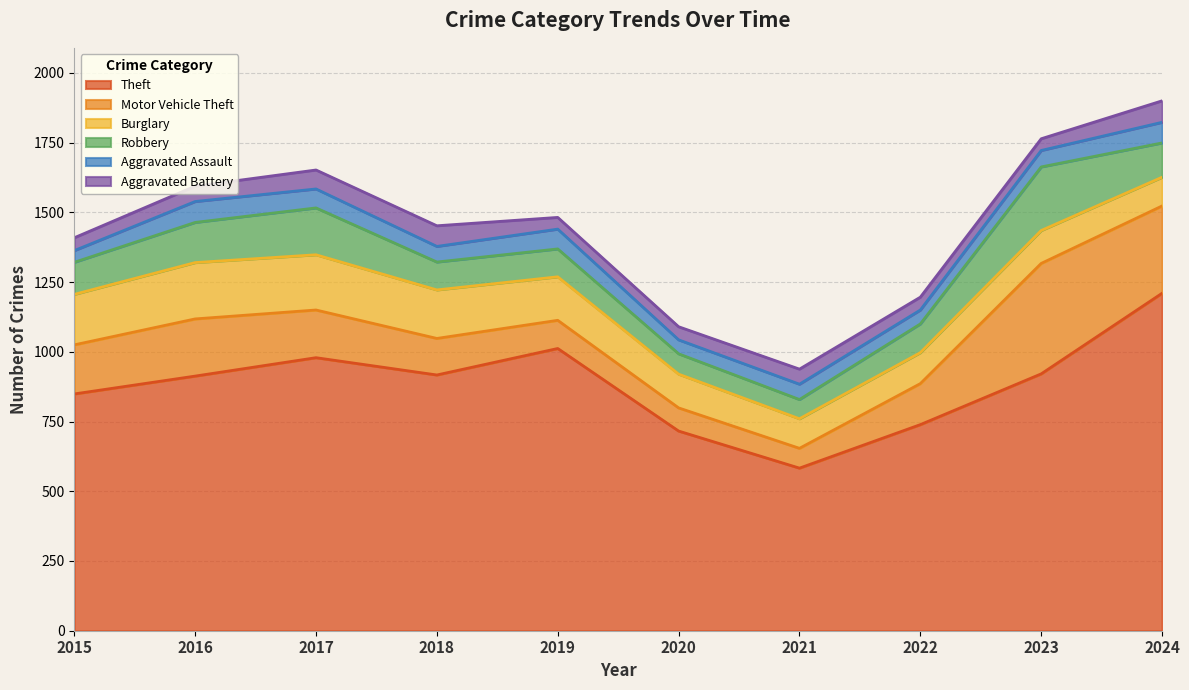

Reading left to right, what are all the values shown in this chart?

Theft: 2015=849	2016=913	2017=979	2018=917	2019=1012	2020=716	2021=583	2022=739	2023=921	2024=1210
Motor Vehicle Theft: 2015=176	2016=205	2017=171	2018=131	2019=101	2020=83	2021=71	2022=147	2023=396	2024=313
Burglary: 2015=181	2016=202	2017=198	2018=174	2019=156	2020=121	2021=106	2022=111	2023=118	2024=103
Robbery: 2015=115	2016=144	2017=168	2018=100	2019=100	2020=73	2021=69	2022=103	2023=228	2024=123
Aggravated Assault: 2015=42	2016=75	2017=68	2018=56	2019=71	2020=50	2021=55	2022=50	2023=59	2024=74
Aggravated Battery: 2015=46	2016=55	2017=68	2018=74	2019=42	2020=47	2021=54	2022=46	2023=42	2024=77